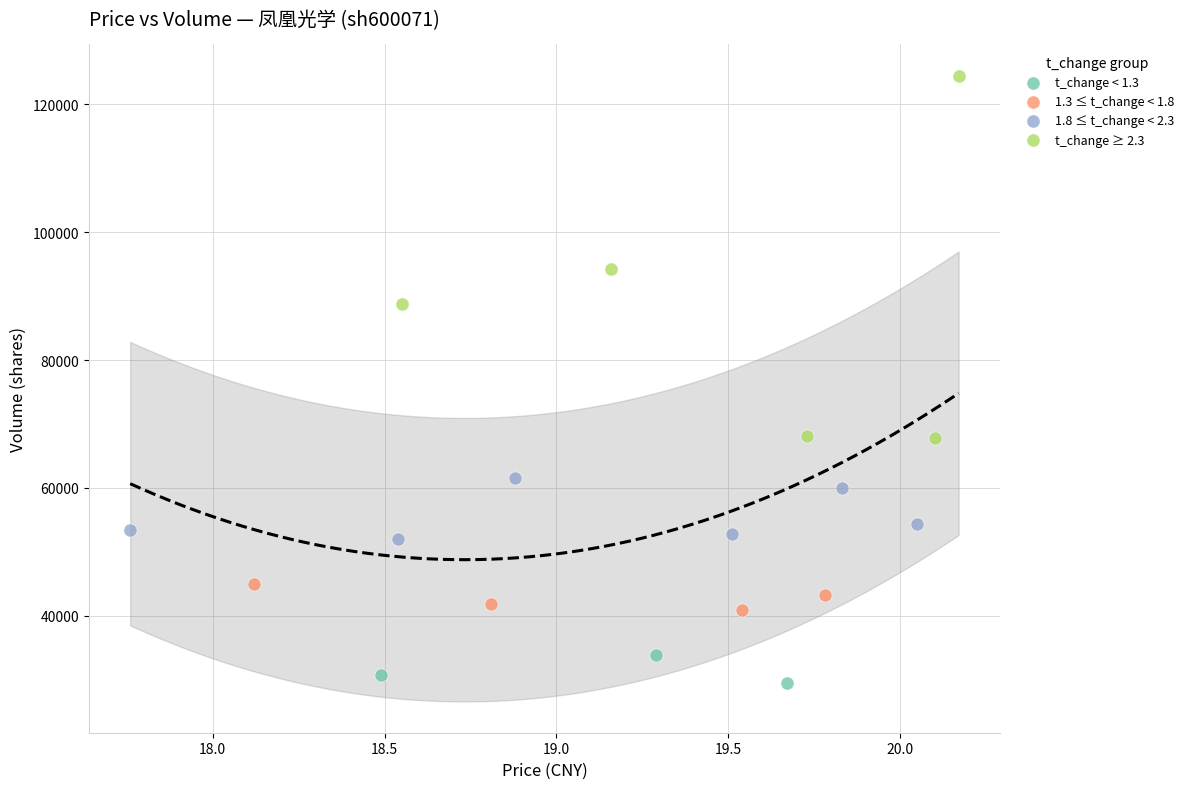

Which series reaches the minimum Y coordinate?

t_change < 1.3